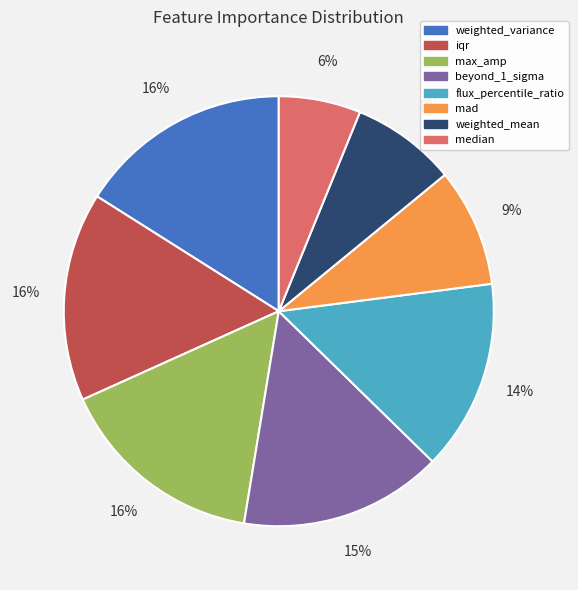

Does max_amp represent more than half of the total?

No